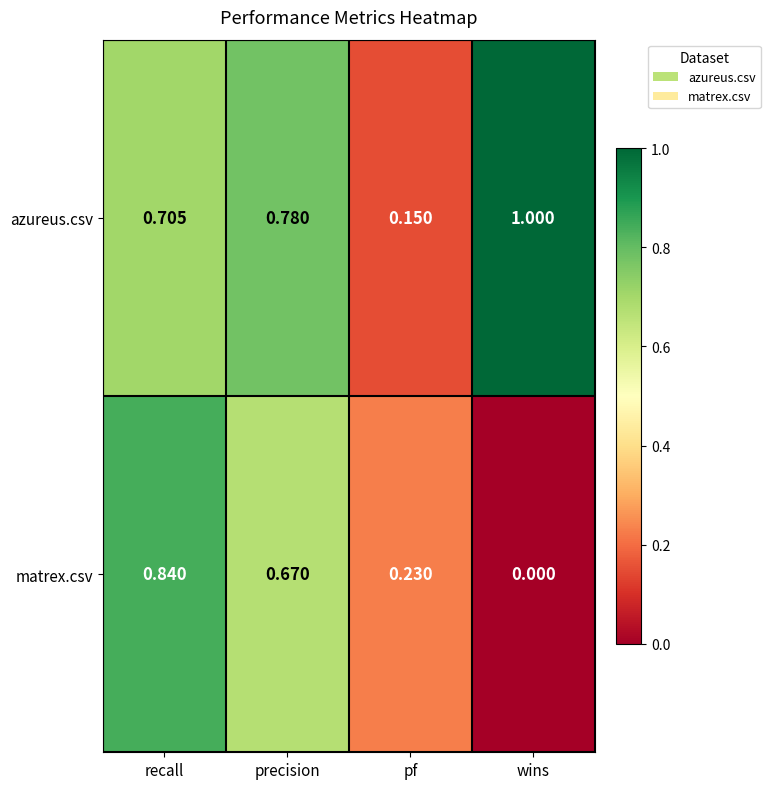

Is the value of matrex.csv at wins greater than the value of azureus.csv at pf?

No